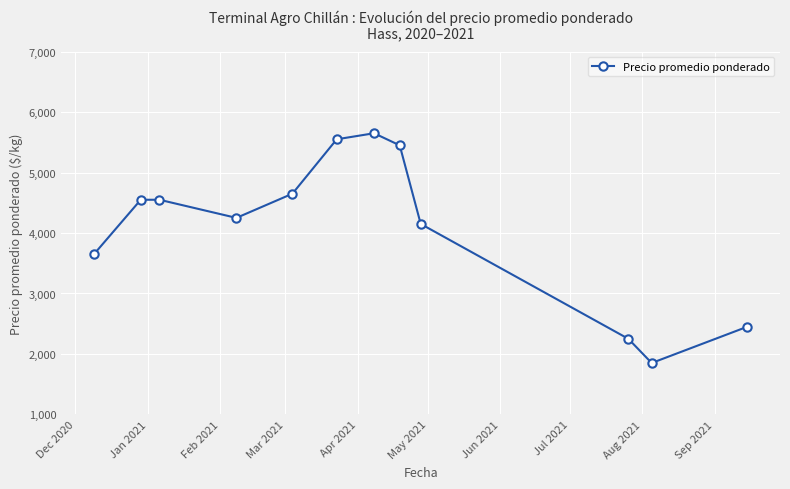

How many lines are shown in the chart?

1